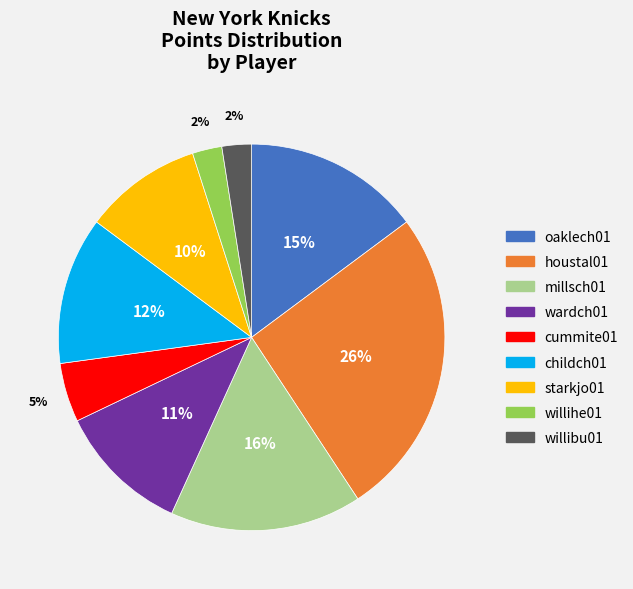

To the nearest percent, what is the difference between the starkjo01 and oaklech01 slice percentages?

5%